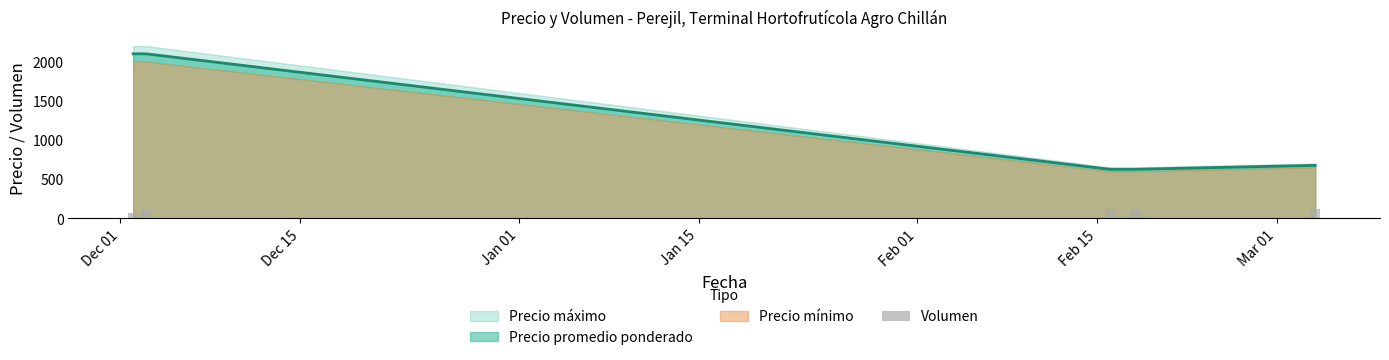

What is the highest value of the Precio promedio ponderado series?

2100